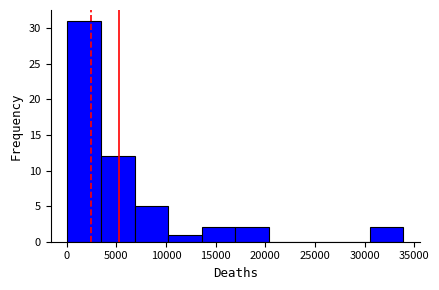

Reading left to right, list every bar in this chart as the range it spans on the x-axis followed by its height. Neither the bar edges nor the heights are printed on the chart, so give them approximately, as read against the axes.

0 to 3500: 31
3500 to 7000: 12
7000 to 10000: 5
10000 to 13500: 1
13500 to 17000: 2
17000 to 20500: 2
20500 to 24000: 0
24000 to 27000: 0
27000 to 30500: 0
30500 to 34000: 2